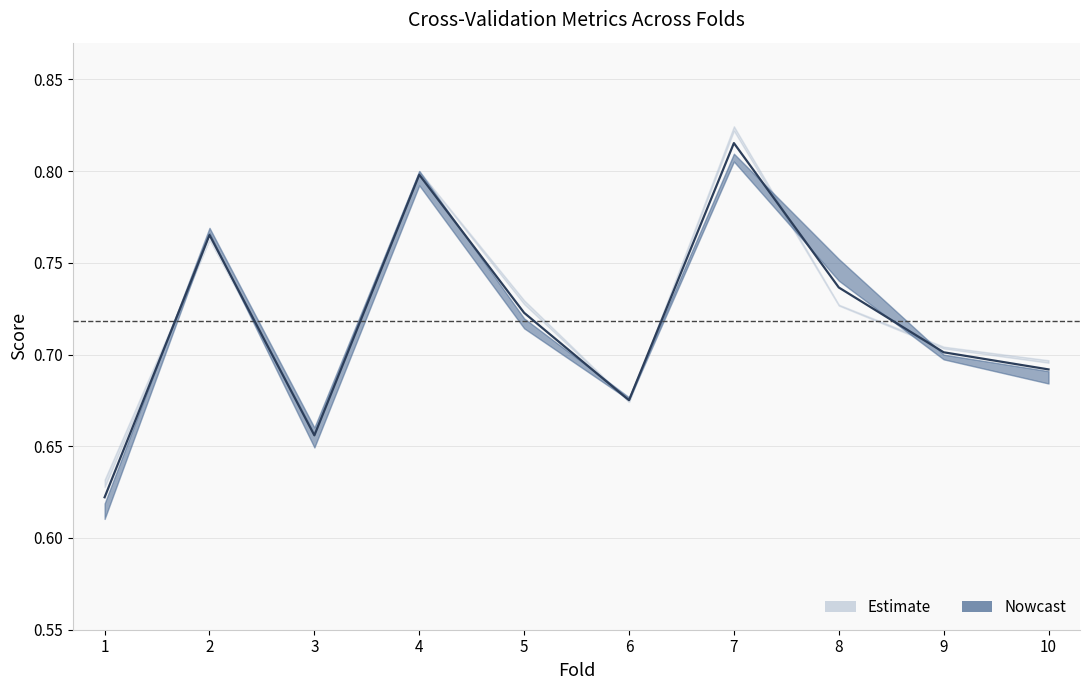

At which category does auc reach its first local valley?

3